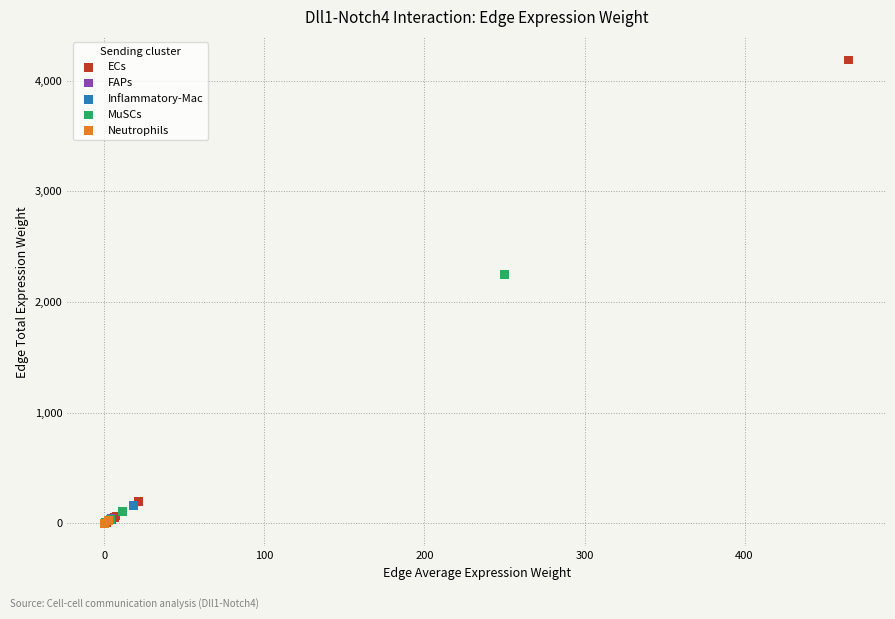

Which series has the widest spread of Y values?

ECs